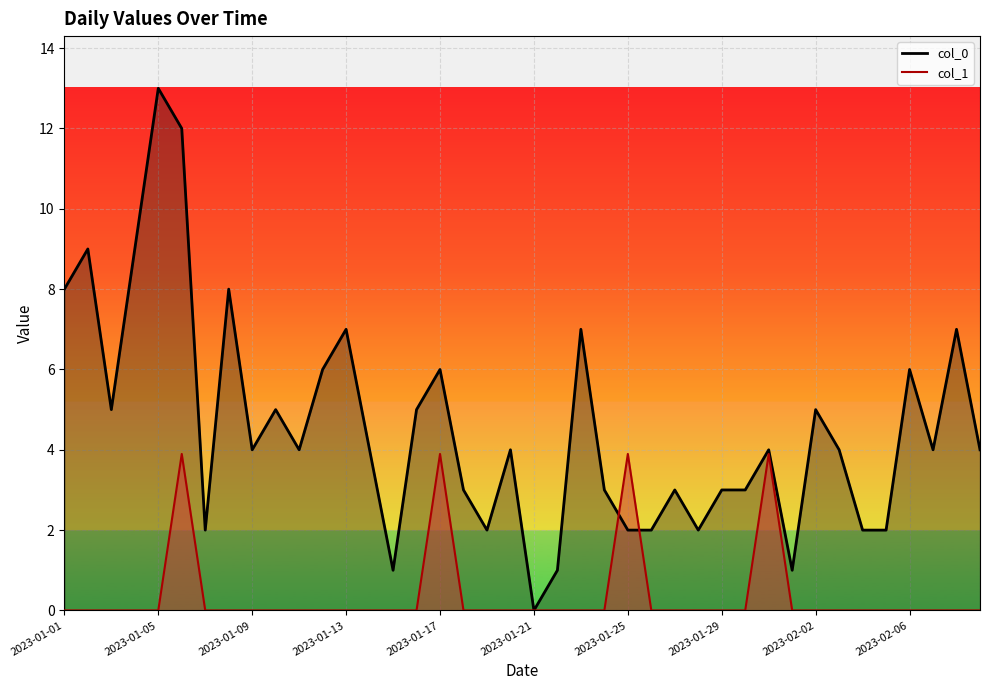

List the series in order of their overall mean, highest first.

col_0, col_1